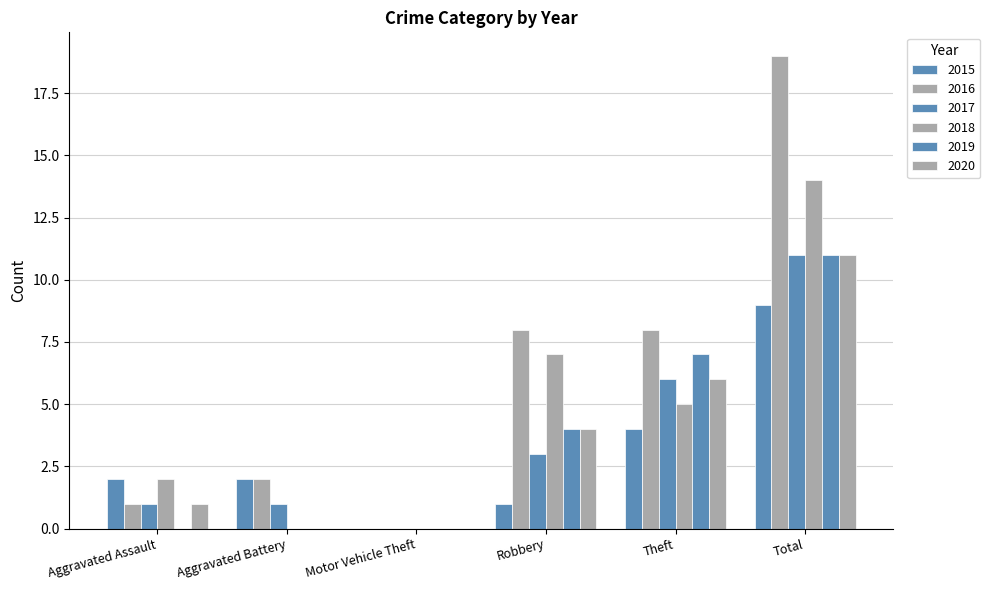

The 2015 series shows 9 at Total. True or false?

True